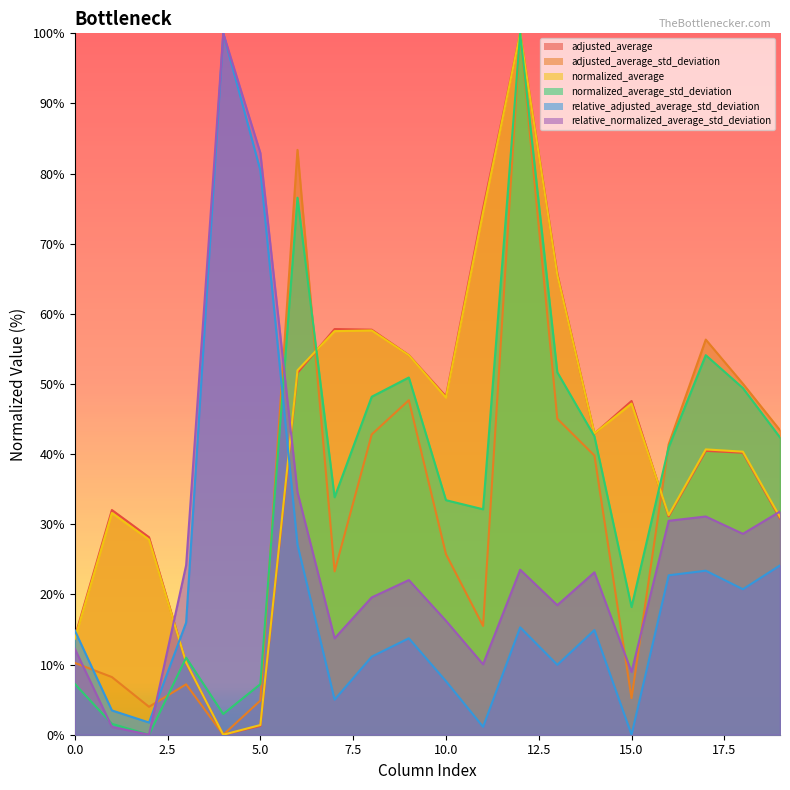

Which series has the widest spread of values?

adjusted_average